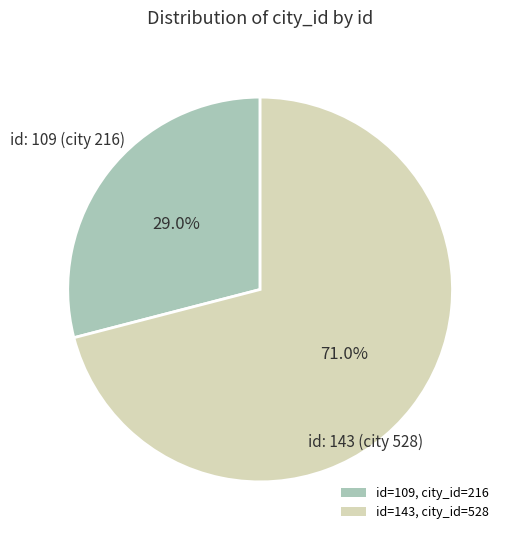

How many segments does this pie chart have?

2